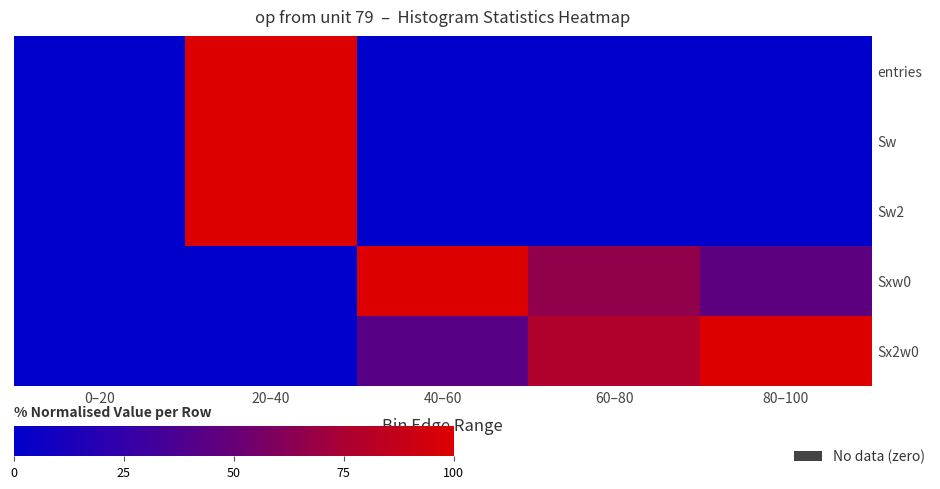

At 40–60, list the series in order from largest to smallest.

Sxw0, Sx2w0, entries, Sw, Sw2